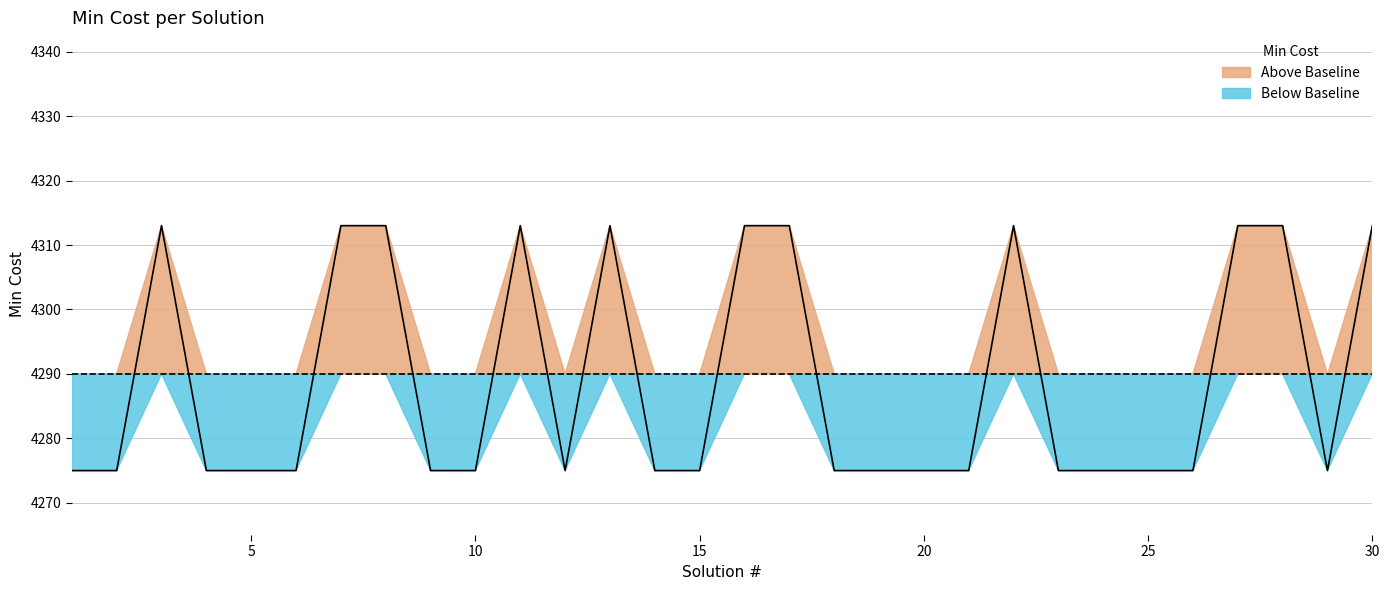

Does the chart have visible grid lines?

Yes